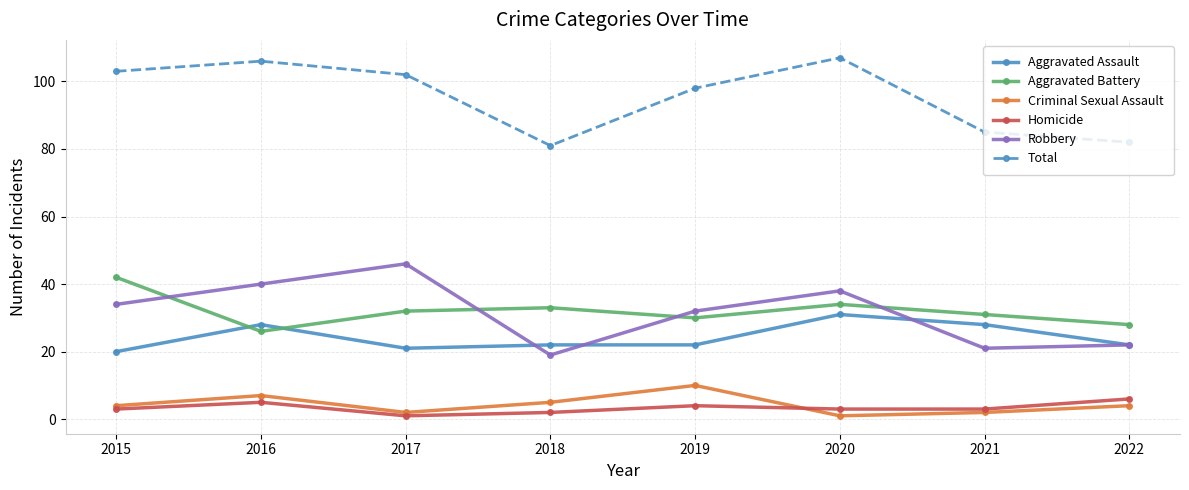

Reading right to left, extract all data points from this chart.

Aggravated Assault: 22	28	31	22	22	21	28	20
Aggravated Battery: 28	31	34	30	33	32	26	42
Criminal Sexual Assault: 4	2	1	10	5	2	7	4
Homicide: 6	3	3	4	2	1	5	3
Robbery: 22	21	38	32	19	46	40	34
Total: 82	85	107	98	81	102	106	103